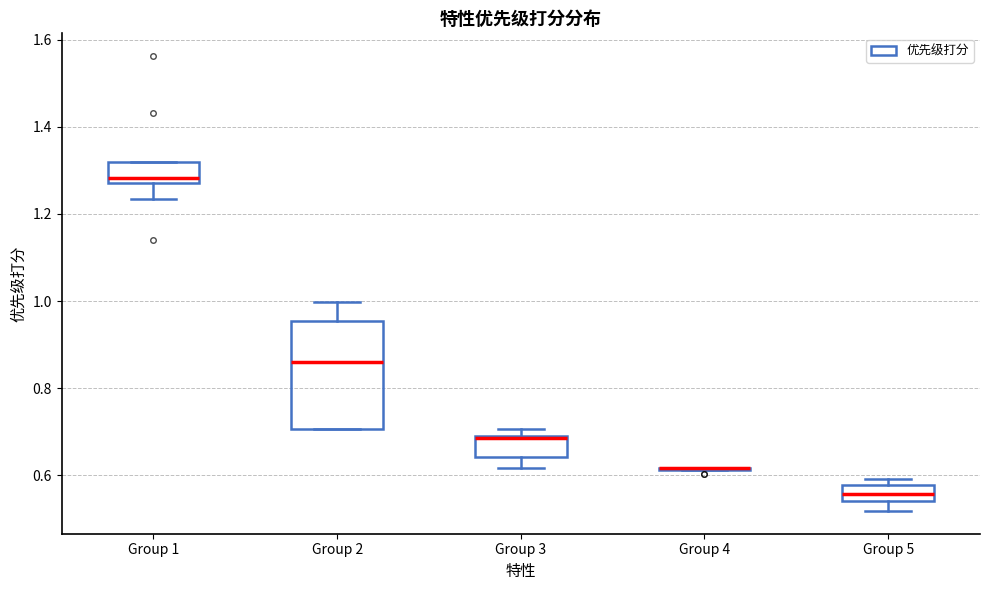

Reading left to right, read every box against the y-axis: the position of its median line, the range the box covers, and the ends of its whiskers. The values are not printed on the chart, so give them approximately, as read against the axis.

Group 1: median 1.28 (just above the box's lower edge), box 1.28 to 1.32, whiskers 1.24 to 1.32
Group 2: median 0.86, box 0.70 to 0.96, whiskers 0.70 to 1.00
Group 3: median 0.68, box 0.64 to 0.70, whiskers 0.62 to 0.70 (just above the box's upper edge)
Group 4: box collapsed to a line at 0.62, whiskers 0.62 to 0.62
Group 5: median 0.56, box 0.54 to 0.58, whiskers 0.52 to 0.60